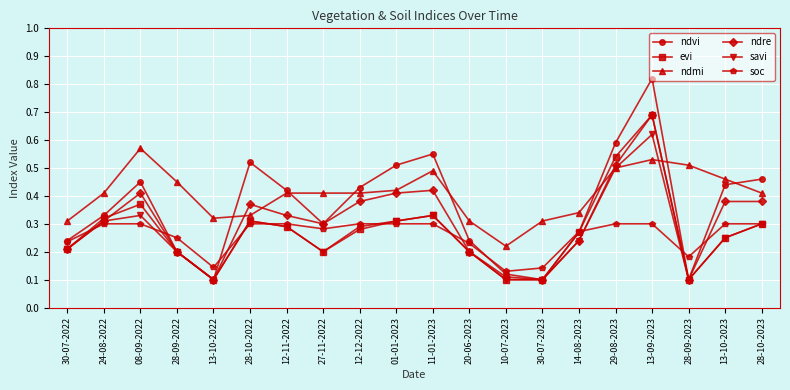

At how many categories does at least one series exceed 0?

20